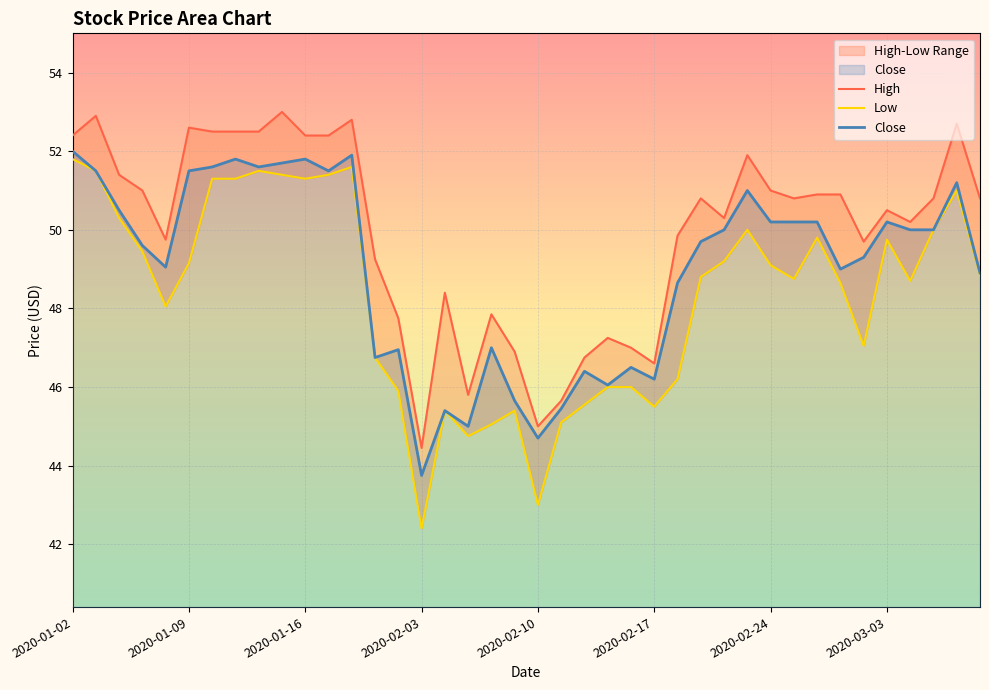

Where does the Close series first go above 50?

2020-01-02